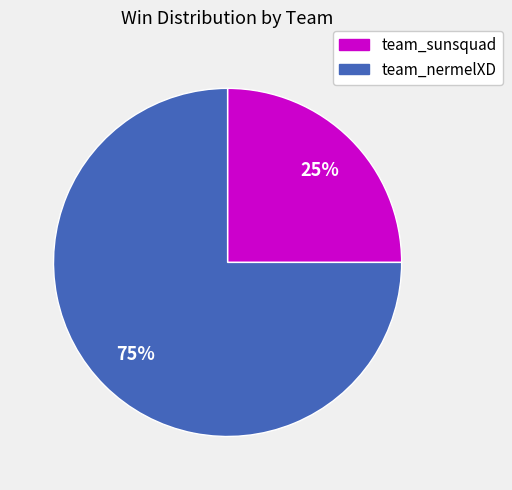

Which slice is the smallest?

team_sunsquad